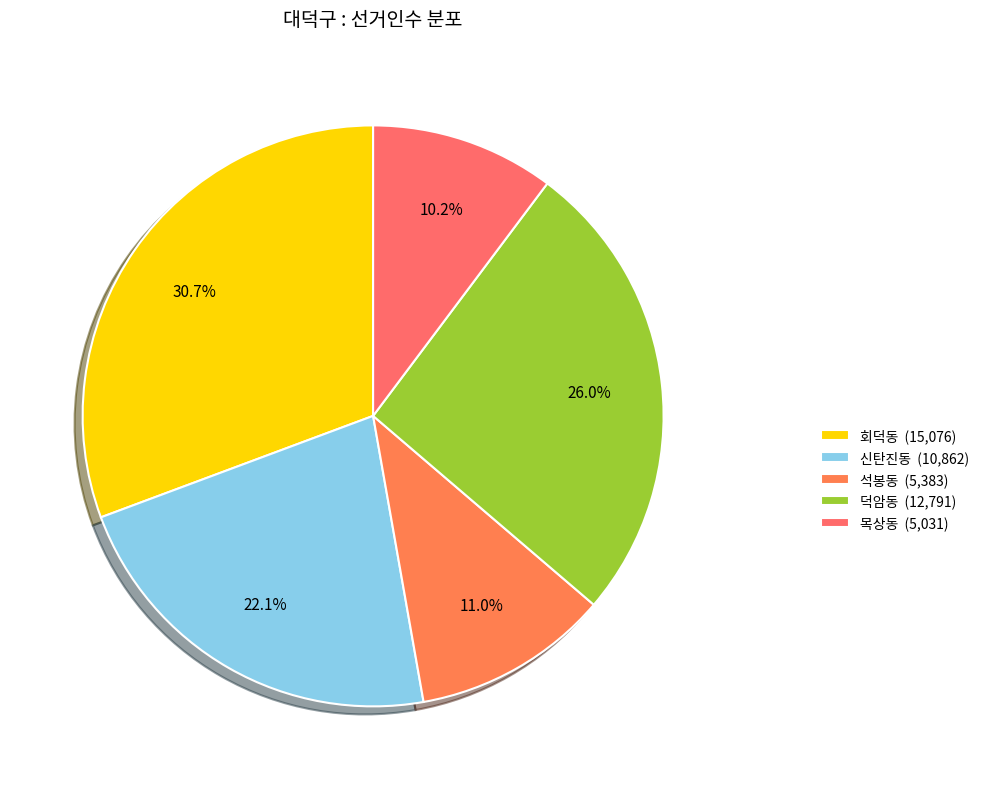

Rank the categories by value from lowest to highest.

목상동, 석봉동, 신탄진동, 덕암동, 회덕동